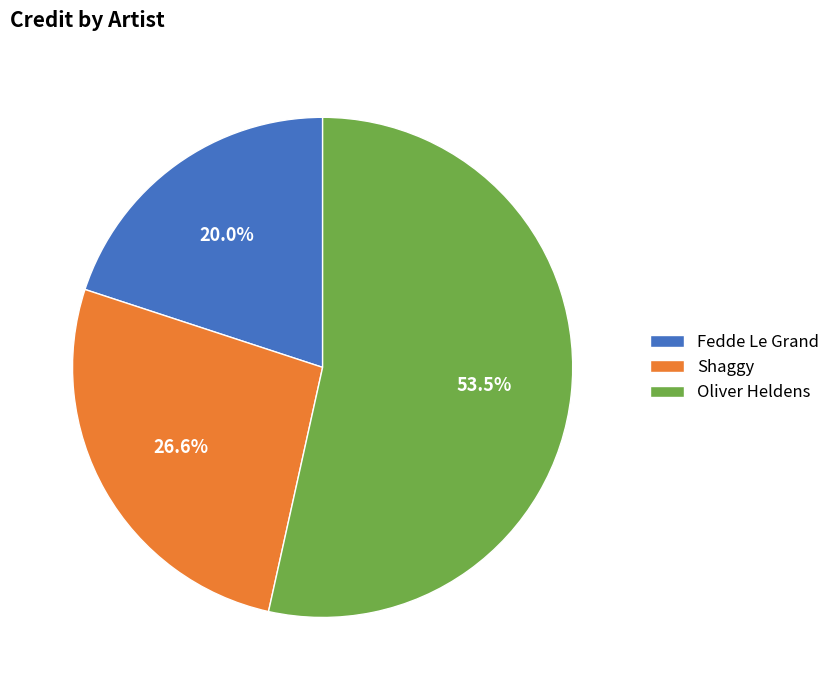

What is the majority slice?

Oliver Heldens